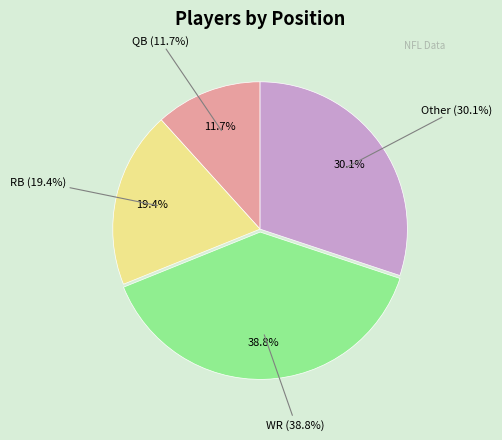

Is RB the majority of the pie?

No